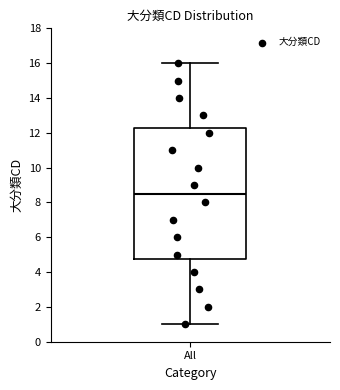

Where does the median line of the box for All sit on the y-axis? The values are not printed on the chart, so give them approximately, as read against the axis.

8.6